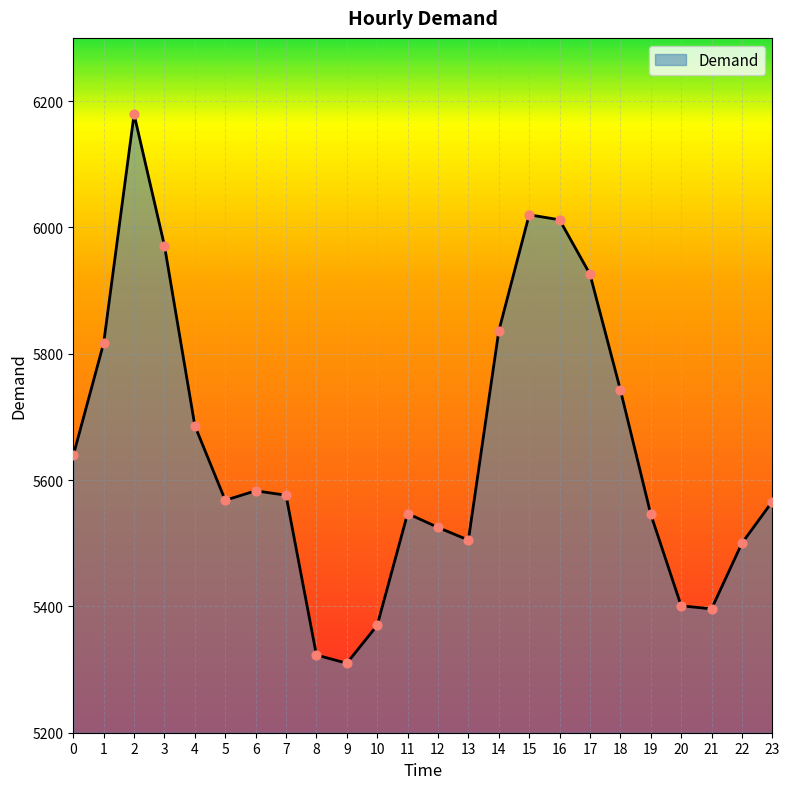

What is the ratio of the value at 9 to the value at 17?

0.9